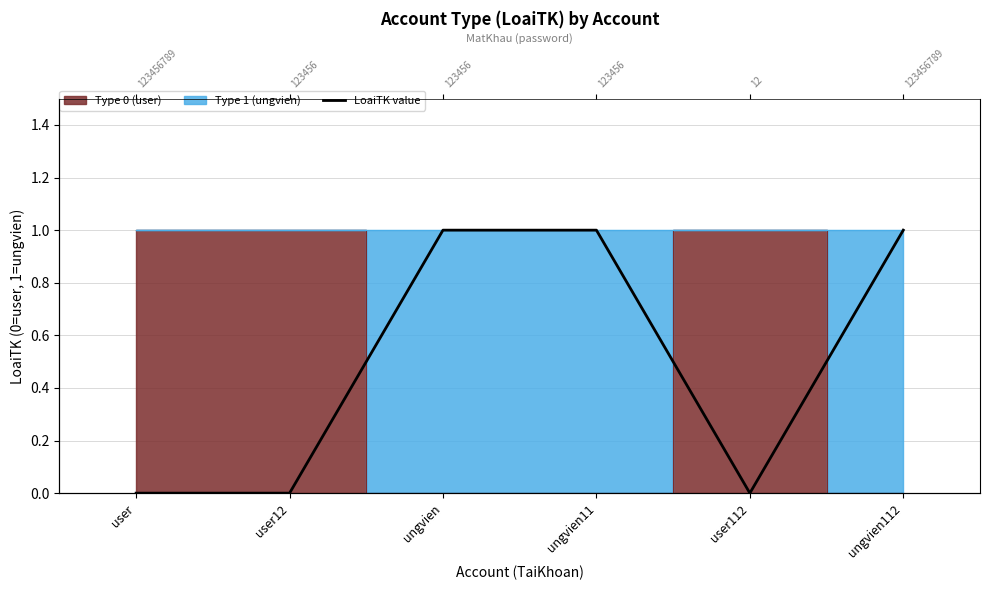

What is the value of the 3rd point from the left?

1